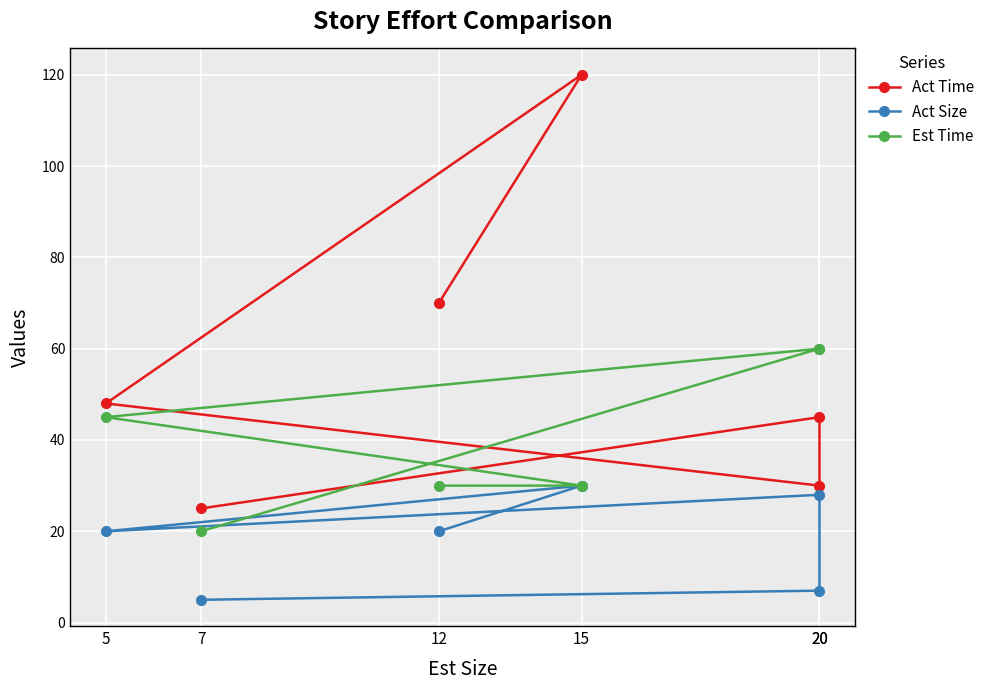

What is the total value across all series at 20?

112